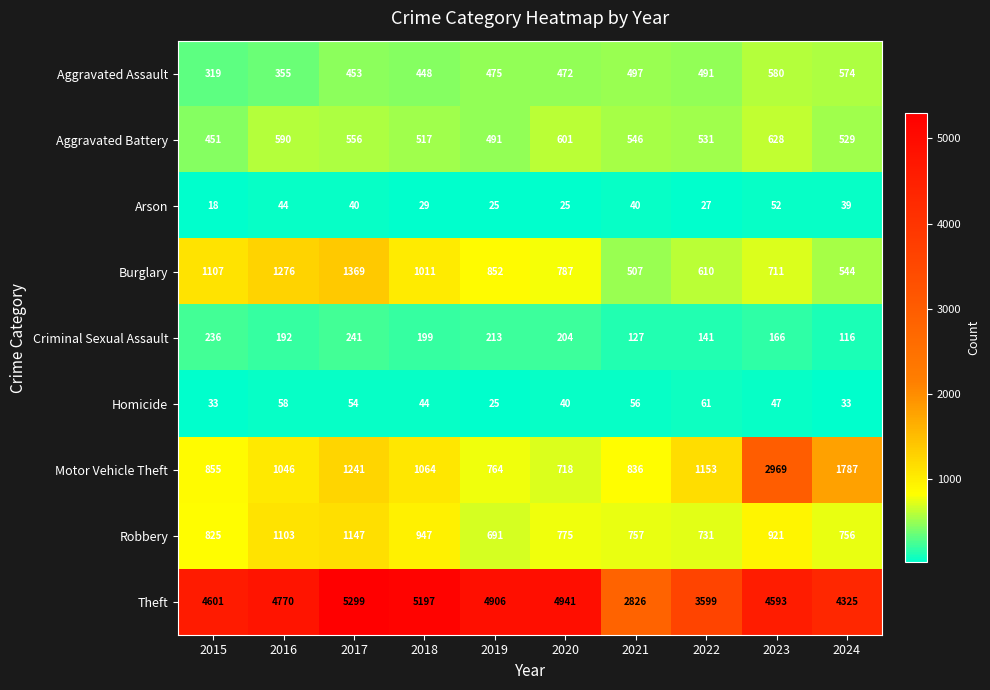

What is the minimum value shown in the chart?

18